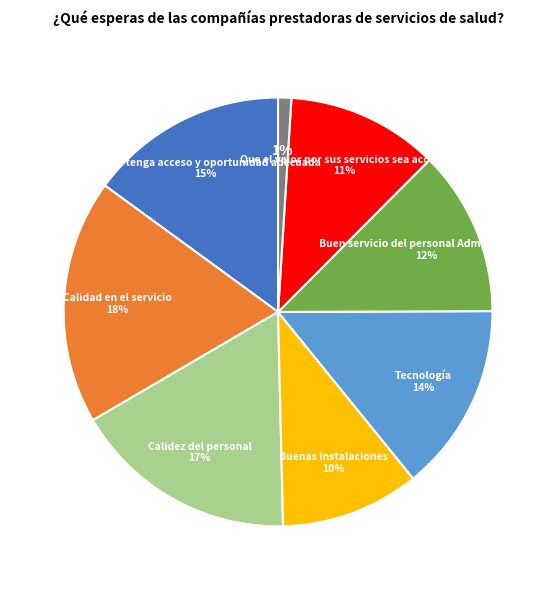

To the nearest percent, what is the difference between the largest and smallest slice percentages?

17%